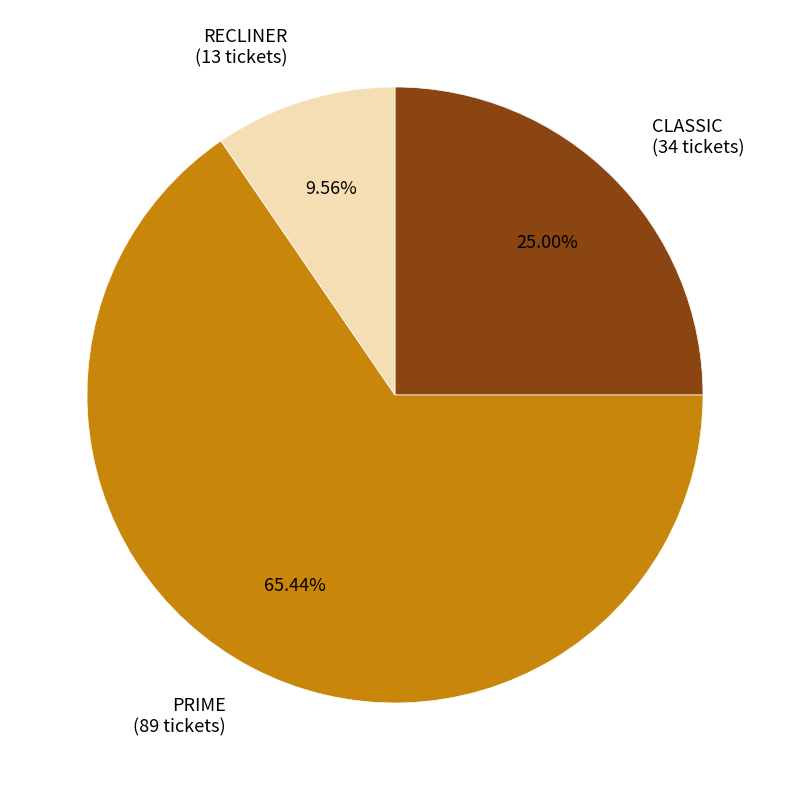

Is there a majority slice in this chart?

Yes